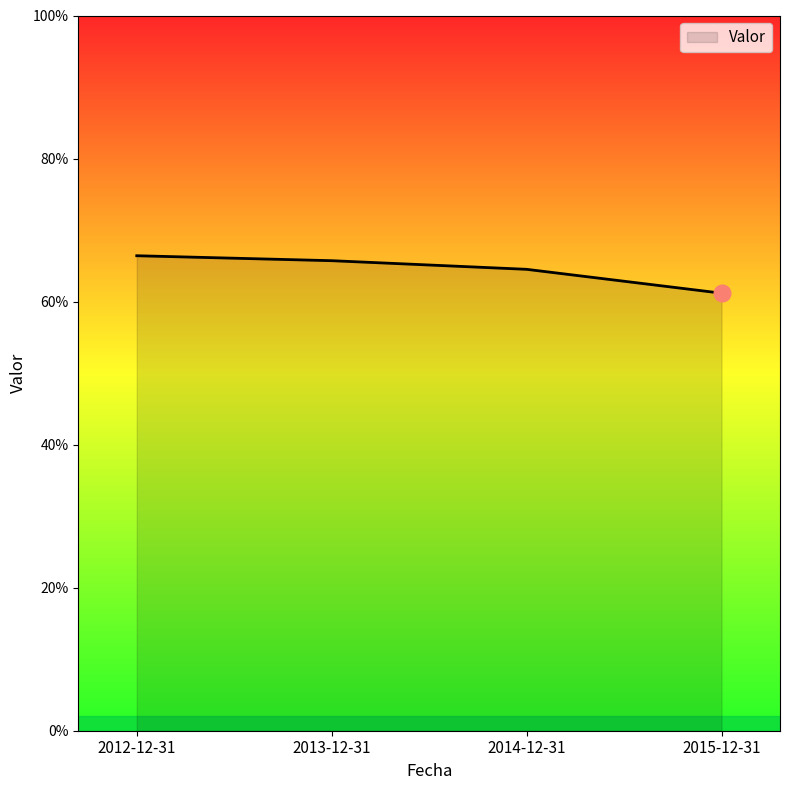

What is the difference between the maximum and minimum values?

5.2